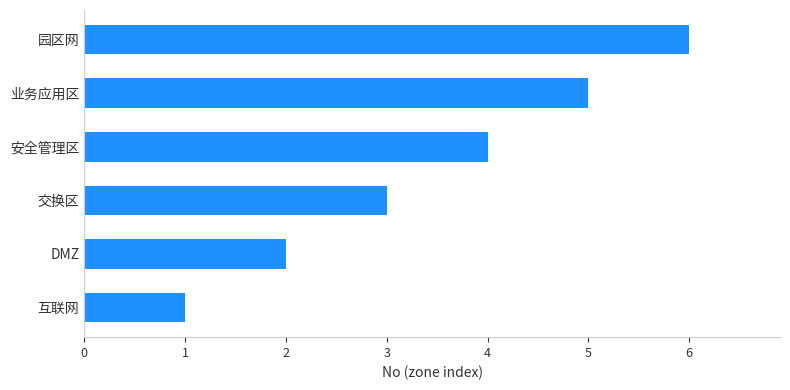

The value at DMZ is 1. True or false?

False